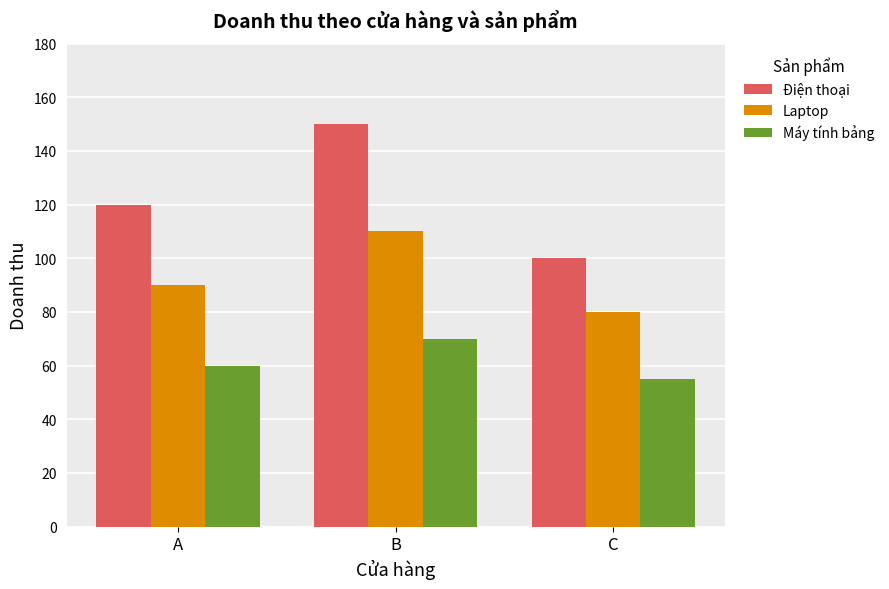

At how many categories does at least one series exceed 136?

1